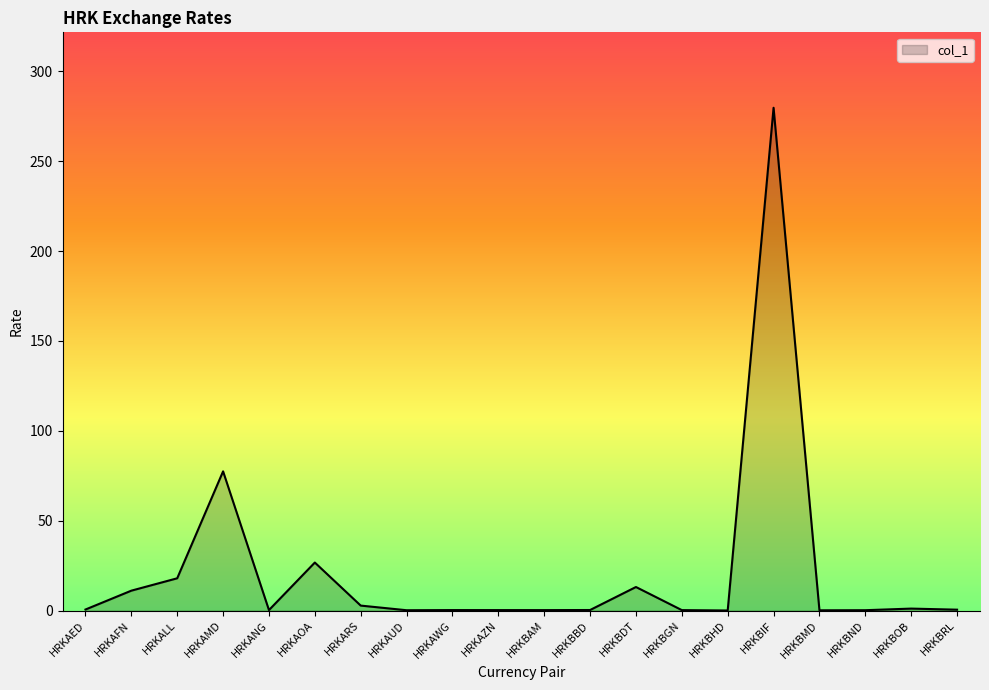

What is the average value?

21.7